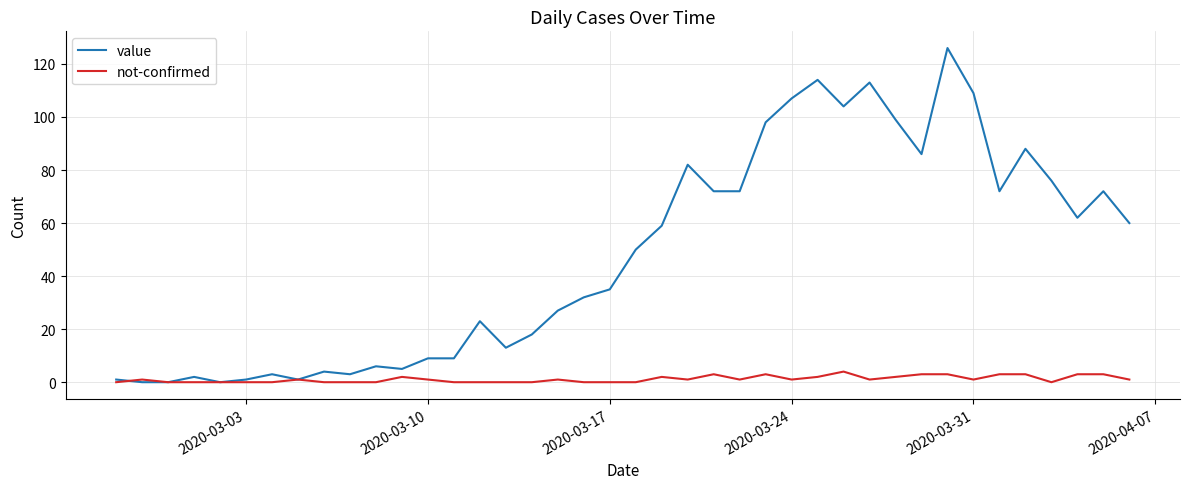

Which series has the largest total across all categories?

value